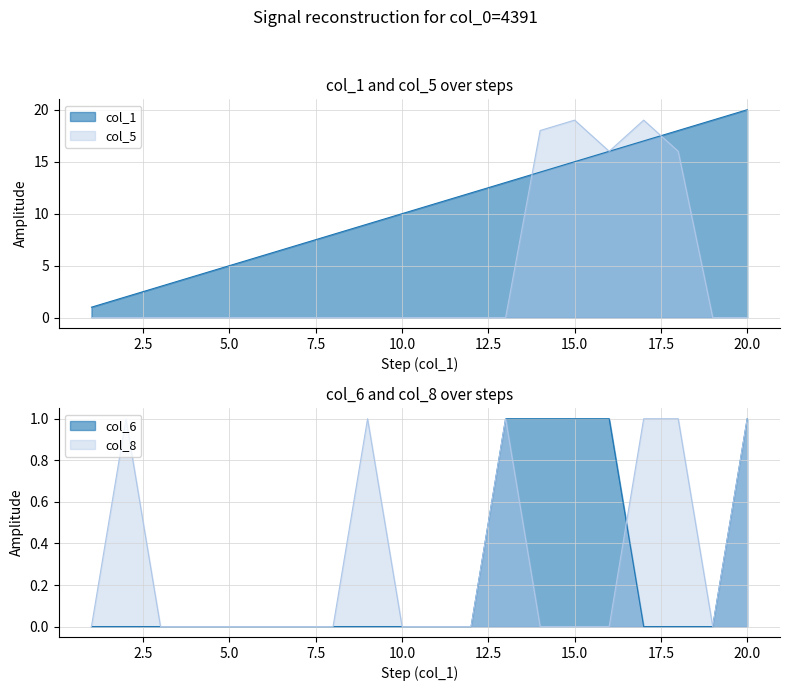

Reading right to left, extract all data points from this chart.

col_1: 20=20	19=19	18=18	17=17	16=16	15=15	14=14	13=13	12=12	11=11	10=10	9=9	8=8	7=7	6=6	5=5	4=4	3=3	2=2	1=1
col_5: 20=0	19=0	18=16	17=19	16=16	15=19	14=18	13=0	12=0	11=0	10=0	9=0	8=0	7=0	6=0	5=0	4=0	3=0	2=0	1=0
col_6: 20=1	19=0	18=0	17=0	16=1	15=1	14=1	13=1	12=0	11=0	10=0	9=0	8=0	7=0	6=0	5=0	4=0	3=0	2=0	1=0
col_8: 20=1	19=0	18=1	17=1	16=0	15=0	14=0	13=1	12=0	11=0	10=0	9=1	8=0	7=0	6=0	5=0	4=0	3=0	2=1	1=0